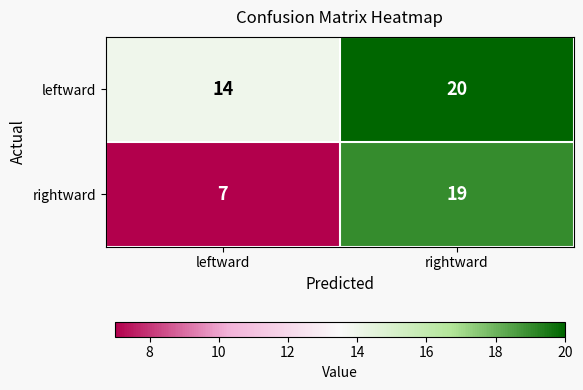

At which category is the sum across all series the highest?

rightward